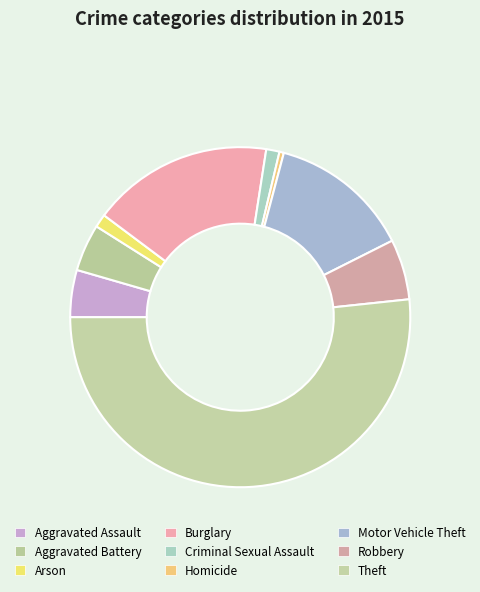

What percentage is the Criminal Sexual Assault slice, to the nearest percent?

1%